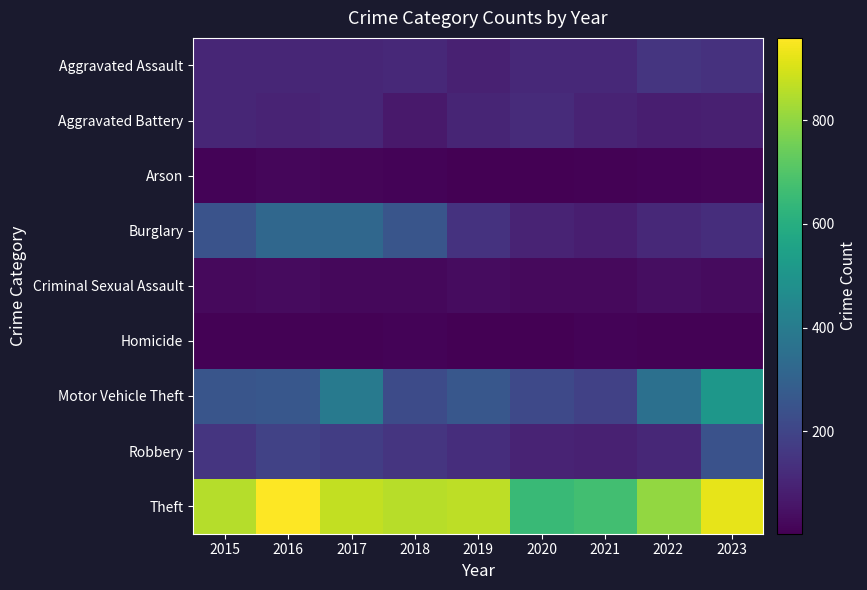

Rank the series at 2020 from highest to lowest value.

Theft, Motor Vehicle Theft, Aggravated Battery, Aggravated Assault, Burglary, Robbery, Criminal Sexual Assault, Arson, Homicide